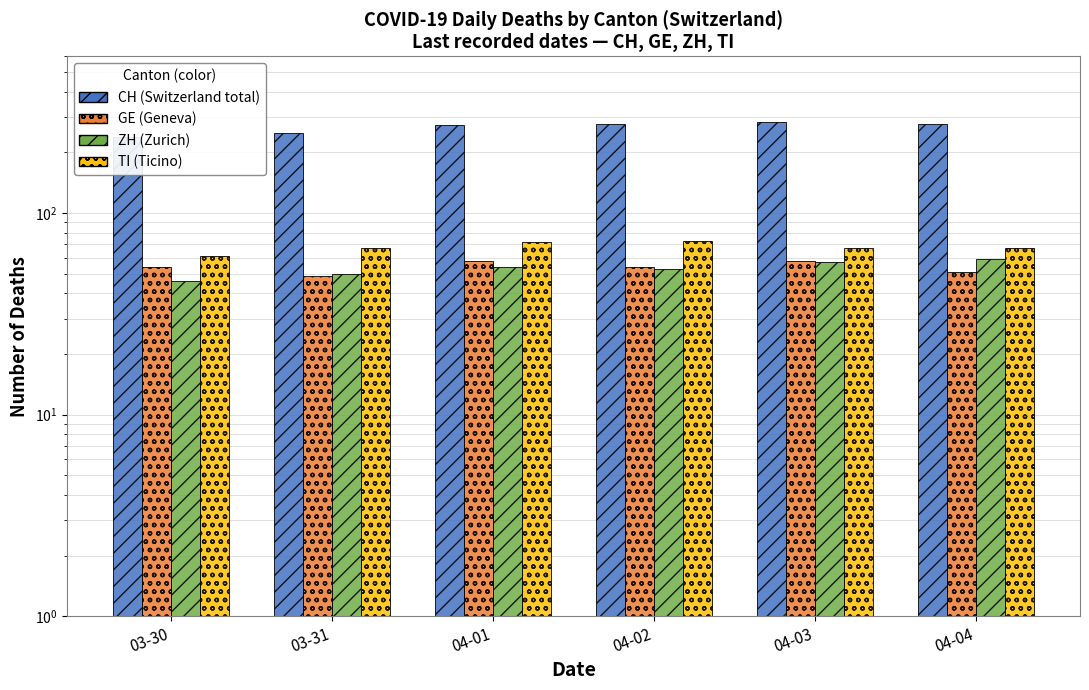

Which series changed the most between 04-02 and 04-03?

CH